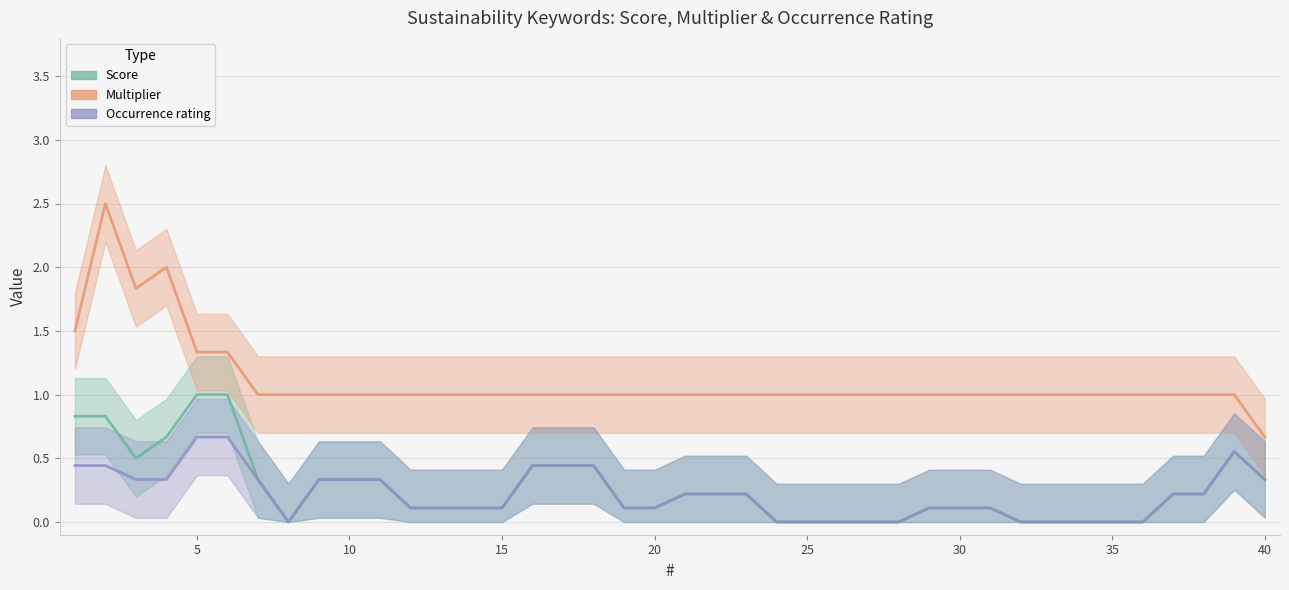

Which category has the lowest value in the Score series?

35